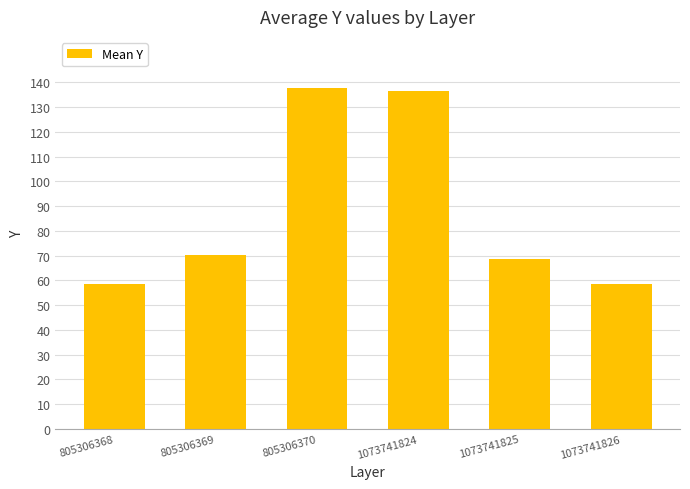

Does the chart contain any negative values?

No